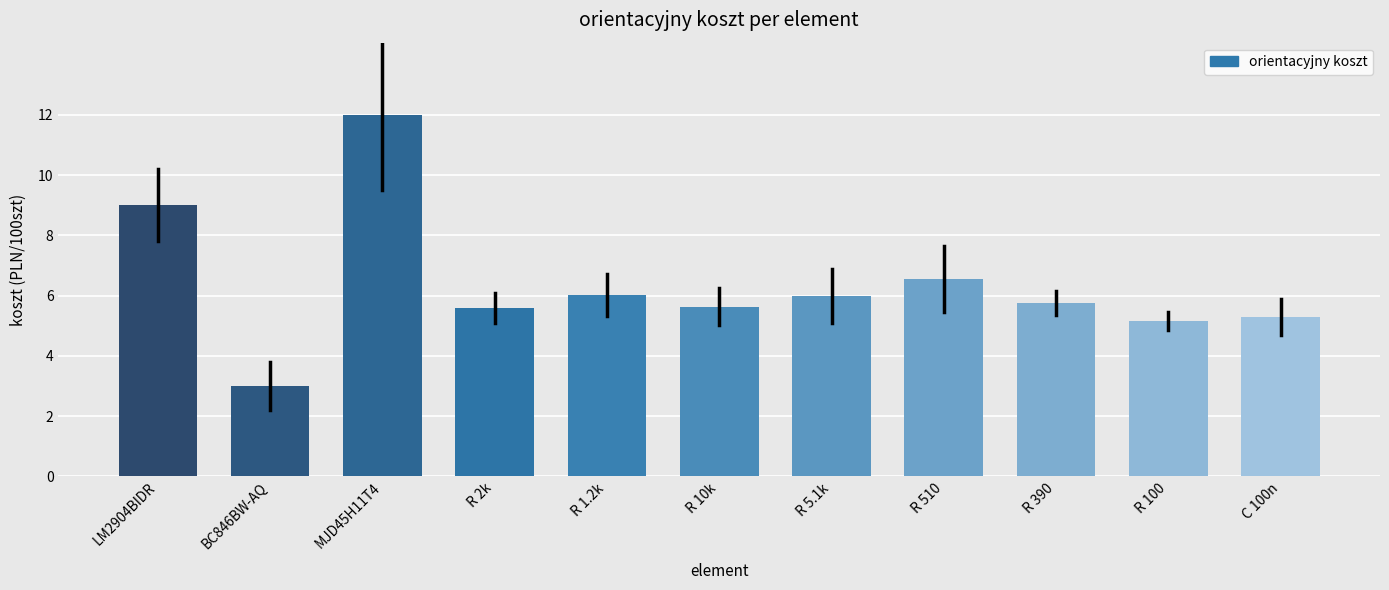

Reading left to right, transcribe all the data shown in this chart.

LM2904BIDR=9.0	BC846BW-AQ=3.0	MJD45H11T4=12.0	R 2k=5.6	R 1.2k=6.0	R 10k=5.6	R 5.1k=6.0	R 510=6.6	R 390=5.8	R 100=5.2	C 100n=5.3